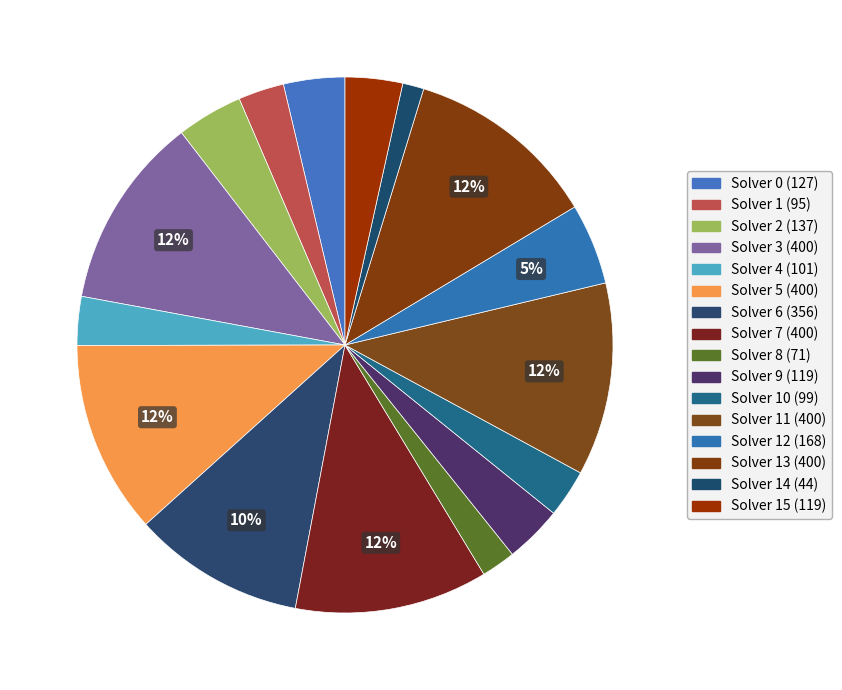

Combined, what portion of the pie is Solver 9 (119) and Solver 1 (95)?

6.2%